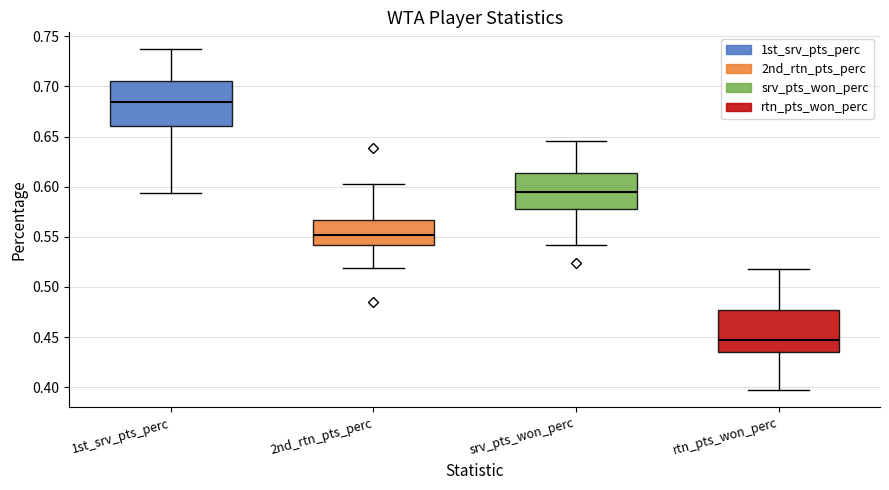

Where is the upper edge of the box for rtn_pts_won_perc on the y-axis? The values are not printed on the chart, so give them approximately, as read against the axis.

0.475